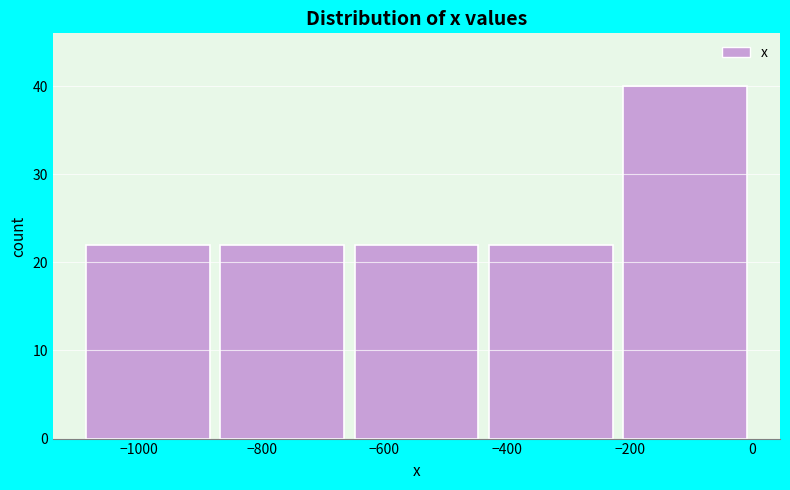

Reading left to right, list every bar in this chart as the range it spans on the x-axis followed by its height. Neither the bar edges nor the heights are printed on the chart, so give them approximately, as read against the axes.

-1100 to -880: 22
-880 to -660: 22
-660 to -440: 22
-440 to -220: 22
-220 to 0: 40